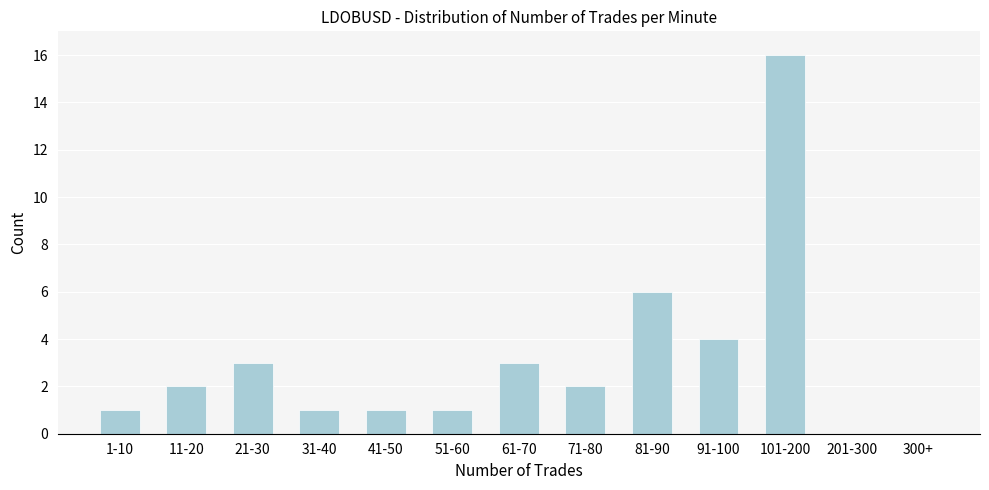

Reading left to right, list all the values displayed in this chart.

1-10=1	11-20=2	21-30=3	31-40=1	41-50=1	51-60=1	61-70=3	71-80=2	81-90=6	91-100=4	101-200=16	201-300=0	300+=0